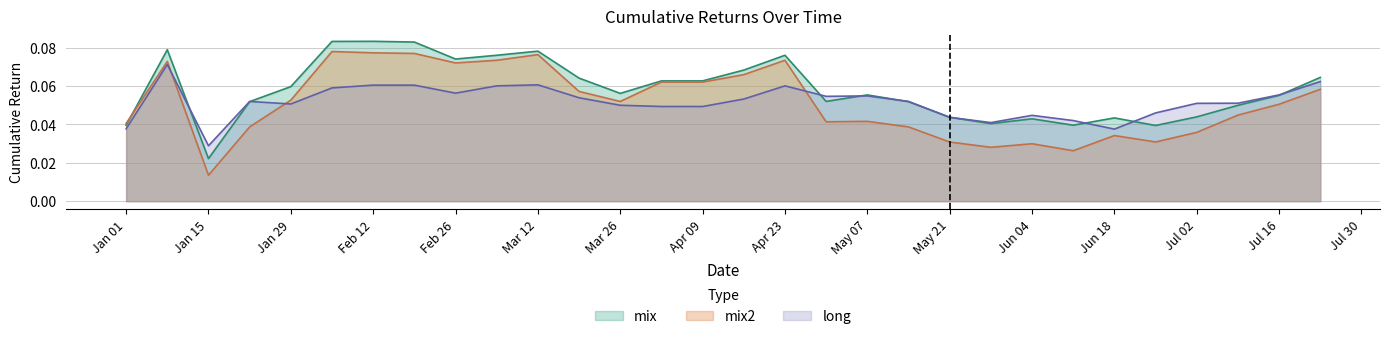

Rank the series at 2019-01-08 from lowest to highest value.

long, mix2, mix